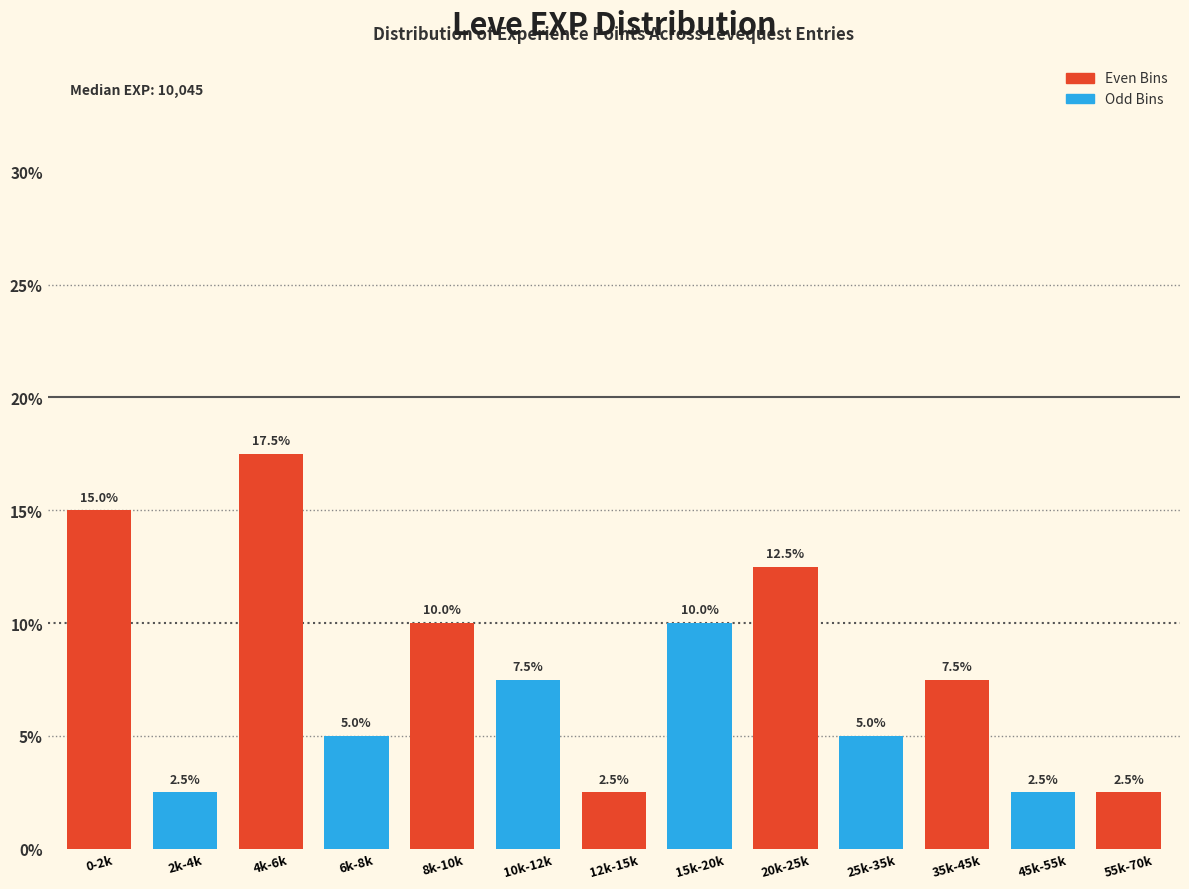

Reading left to right, what are all the values shown in this chart?

0-2k=15.0	2k-4k=2.5	4k-6k=17.5	6k-8k=5.0	8k-10k=10.0	10k-12k=7.5	12k-15k=2.5	15k-20k=10.0	20k-25k=12.5	25k-35k=5.0	35k-45k=7.5	45k-55k=2.5	55k-70k=2.5